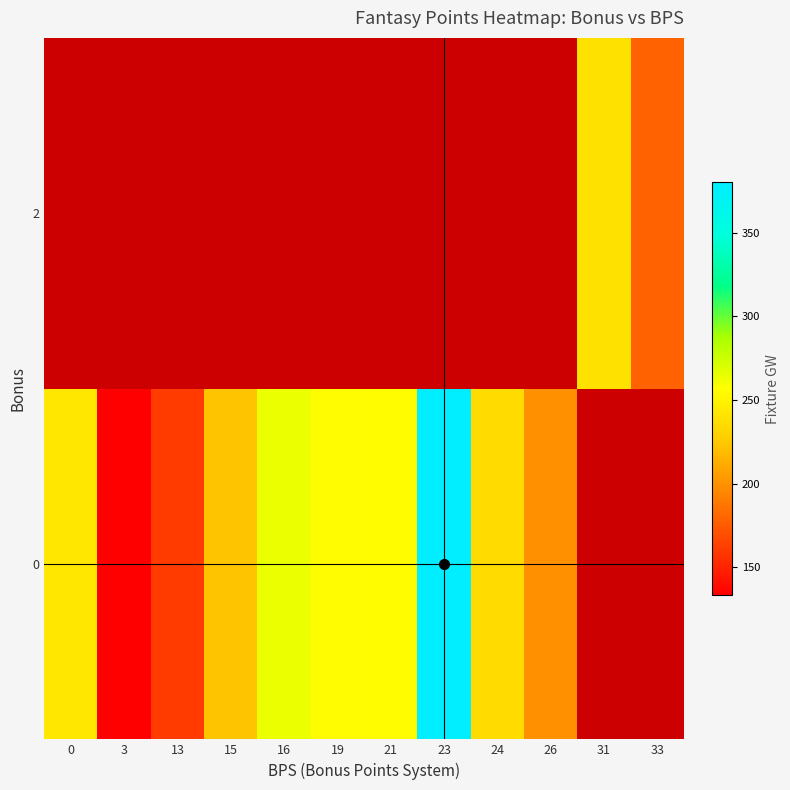

What is the maximum value shown in the chart?

380.0